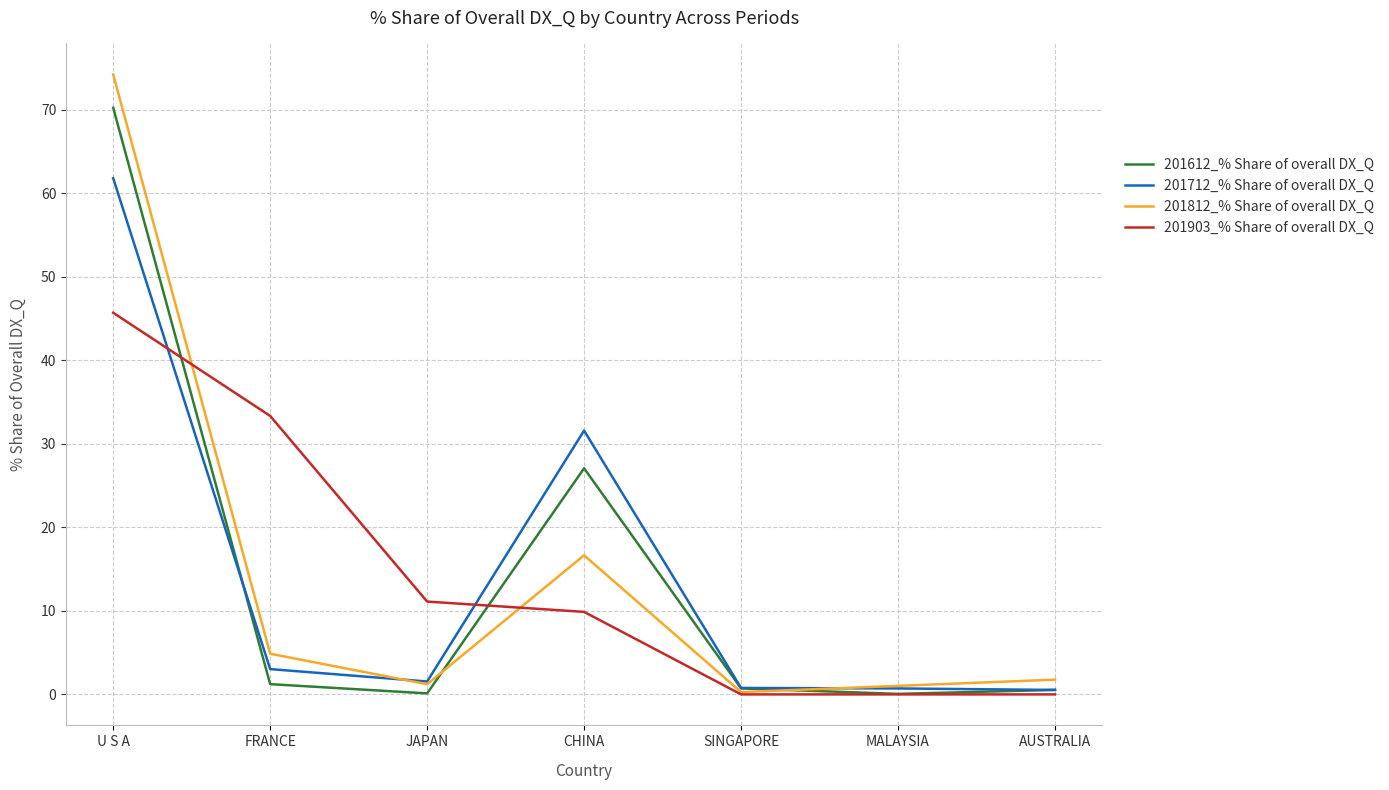

What is the sum of all 201612_% Share of overall DX_Q values?

99.9